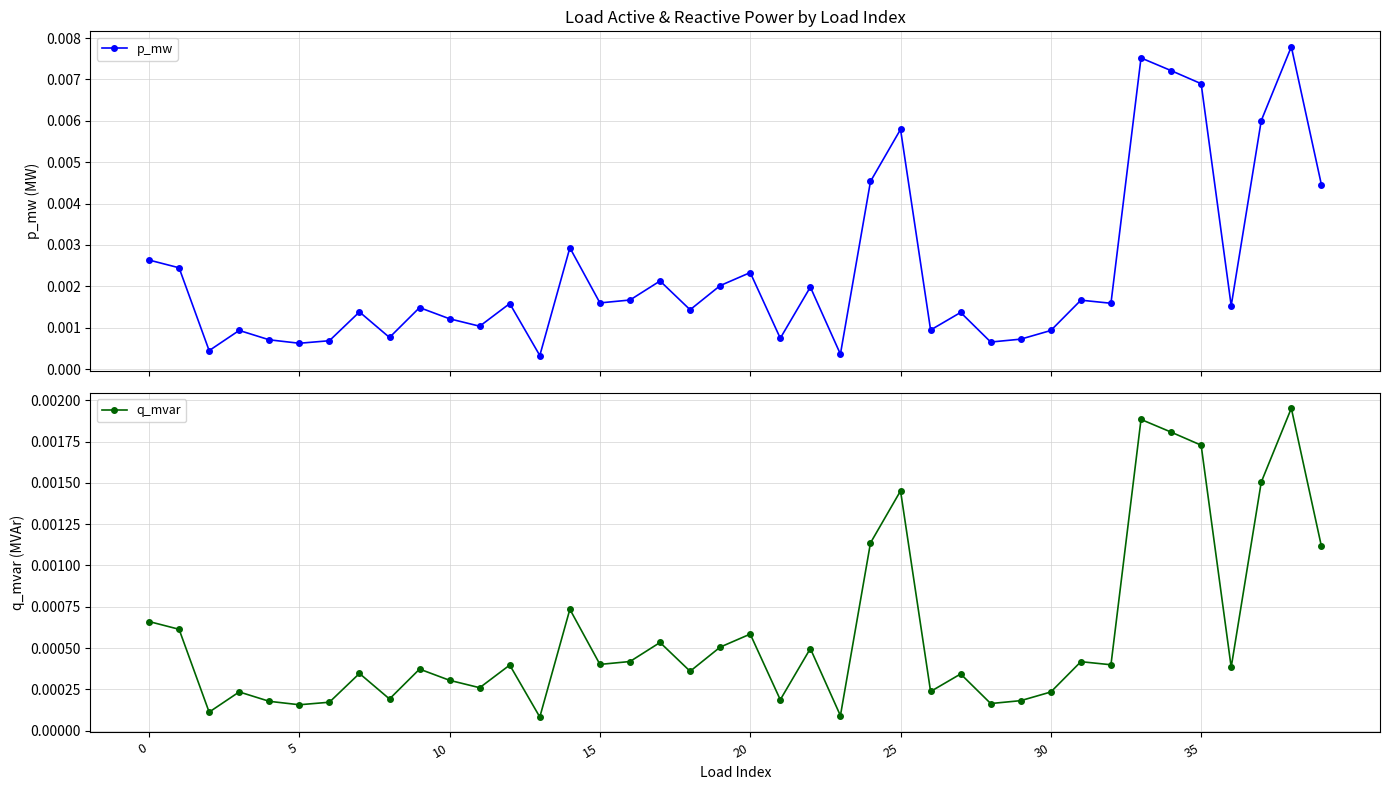

Which has a higher value, 38 or 23?

38